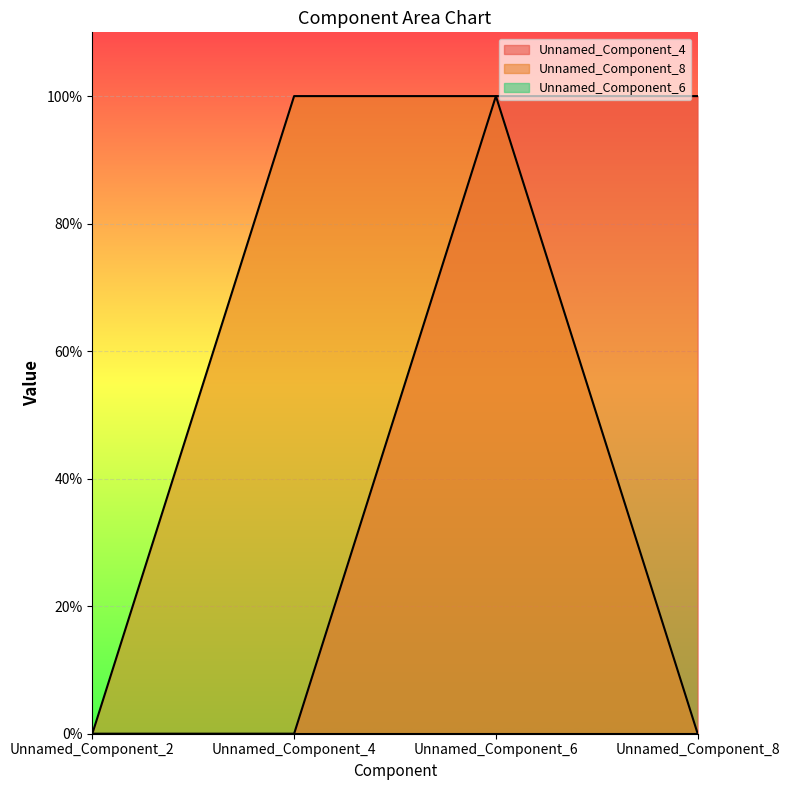

What is the sum of all Unnamed_Component_4 values?

2